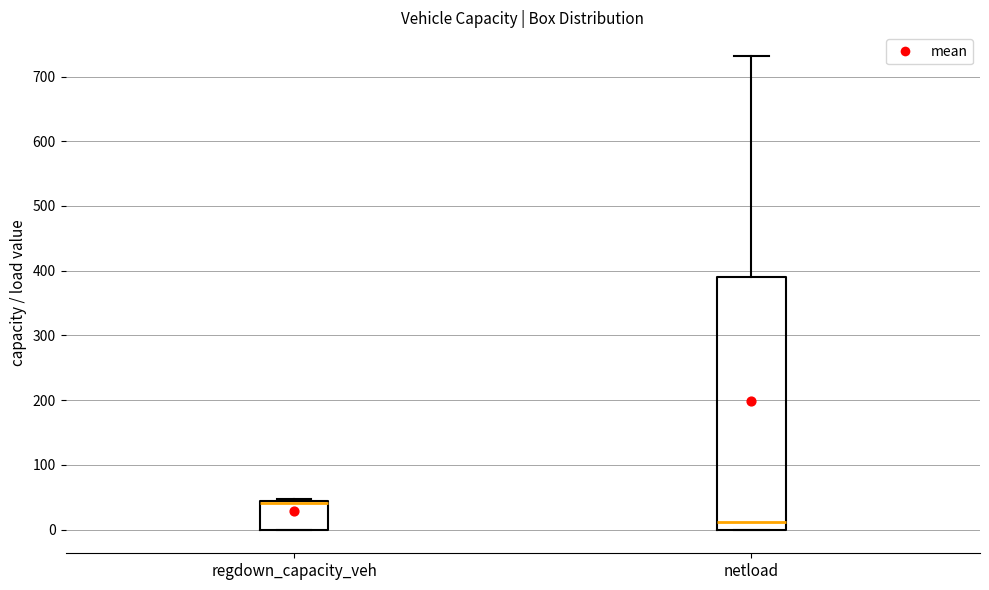

Where is the lower edge of the box for netload on the y-axis? The values are not printed on the chart, so give them approximately, as read against the axis.

0